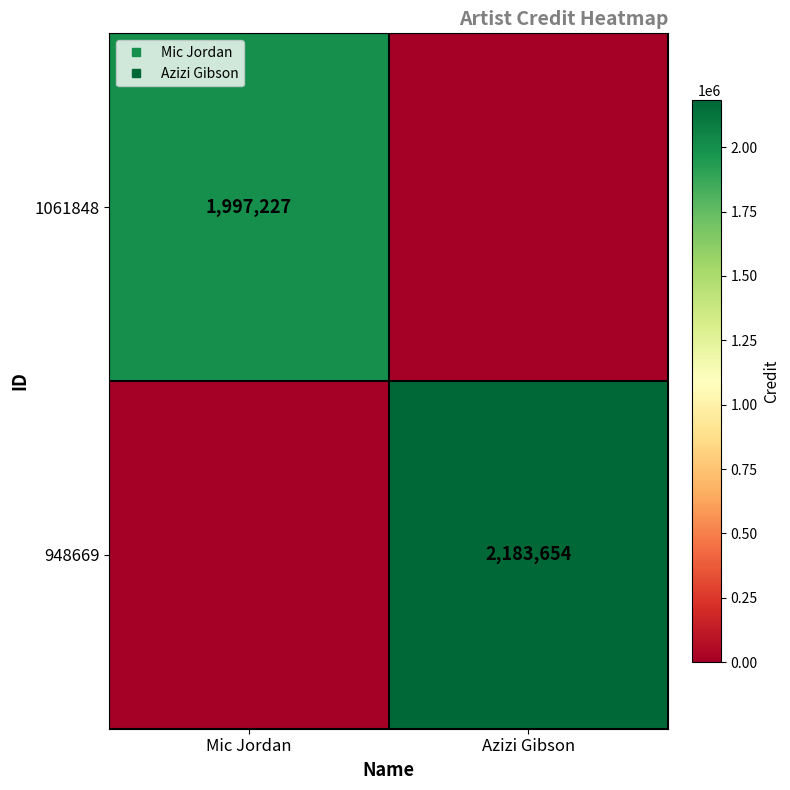

The 948669 series shows 3608714 at Azizi Gibson. True or false?

False